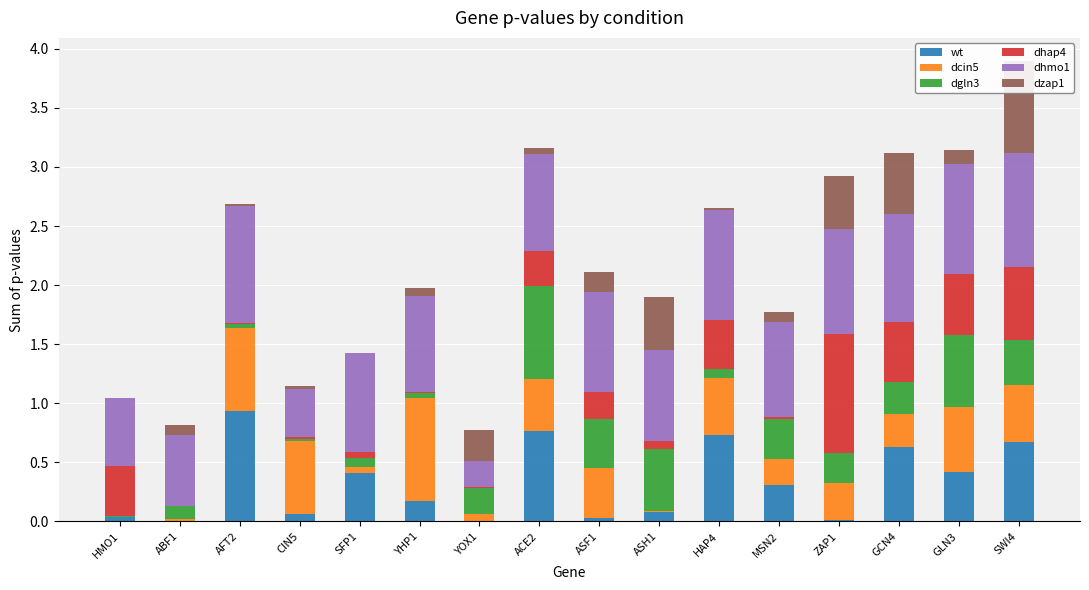

What is the difference between the dhmo1 values at MSN2 and ZAP1?

0.1